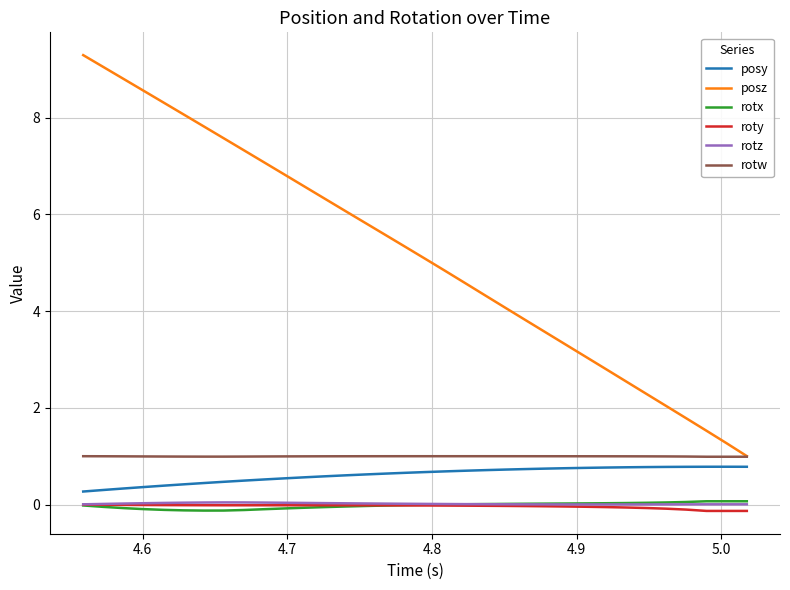

Which series has the largest total across all categories?

posz